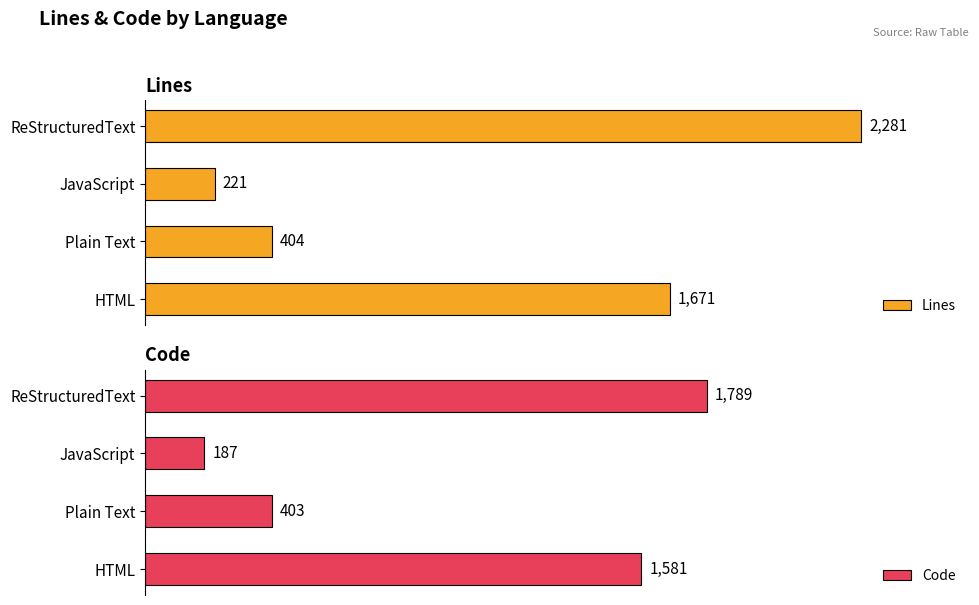

Reading left to right, list all the values displayed in this chart.

Lines: 1671	404	221	2281
Code: 1581	403	187	1789